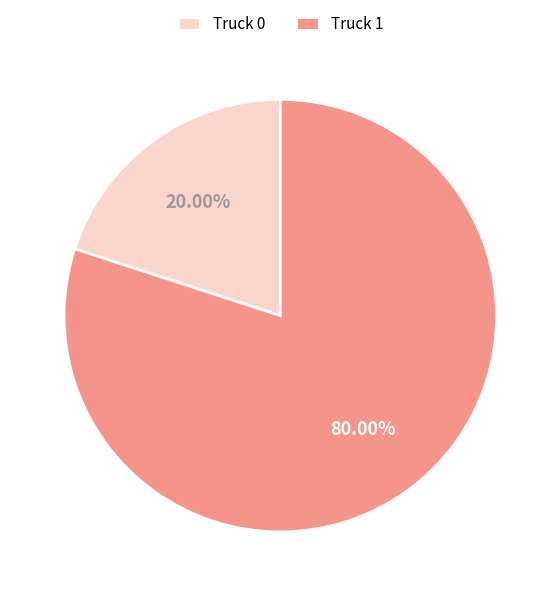

Which has a higher value, Truck 1 or Truck 0?

Truck 1